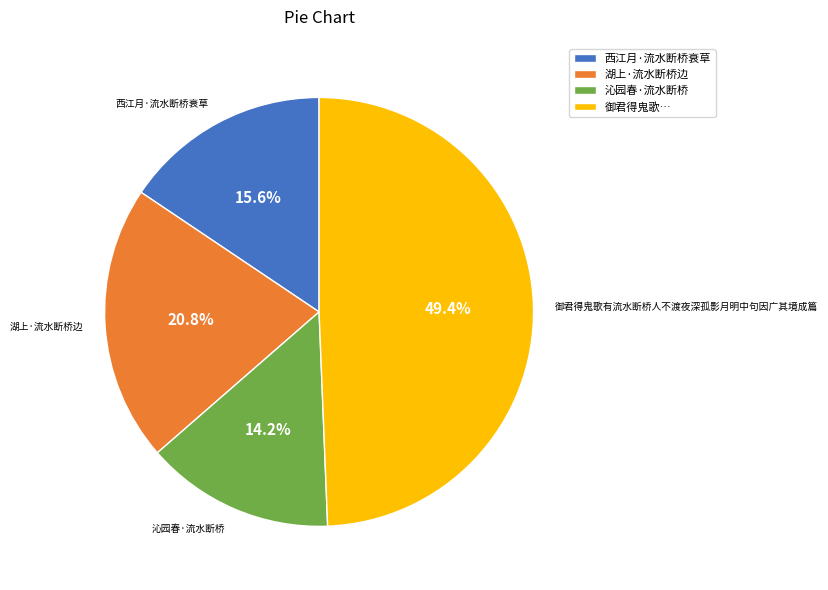

Is the sum of 御君得鬼歌… and 西江月·流水断桥衰草 greater than half?

Yes